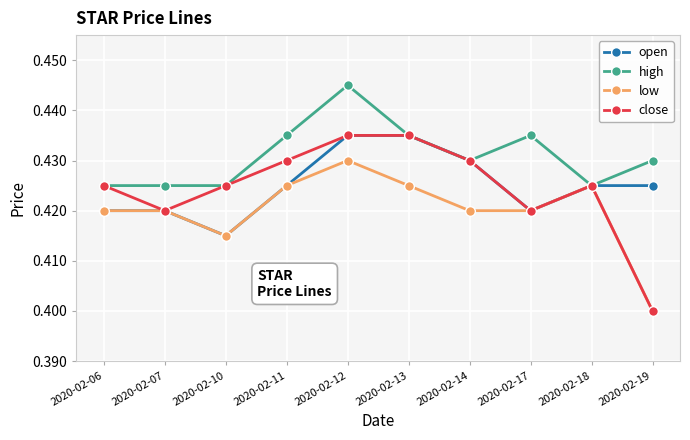

Is this an area chart (filled region under the line)?

No